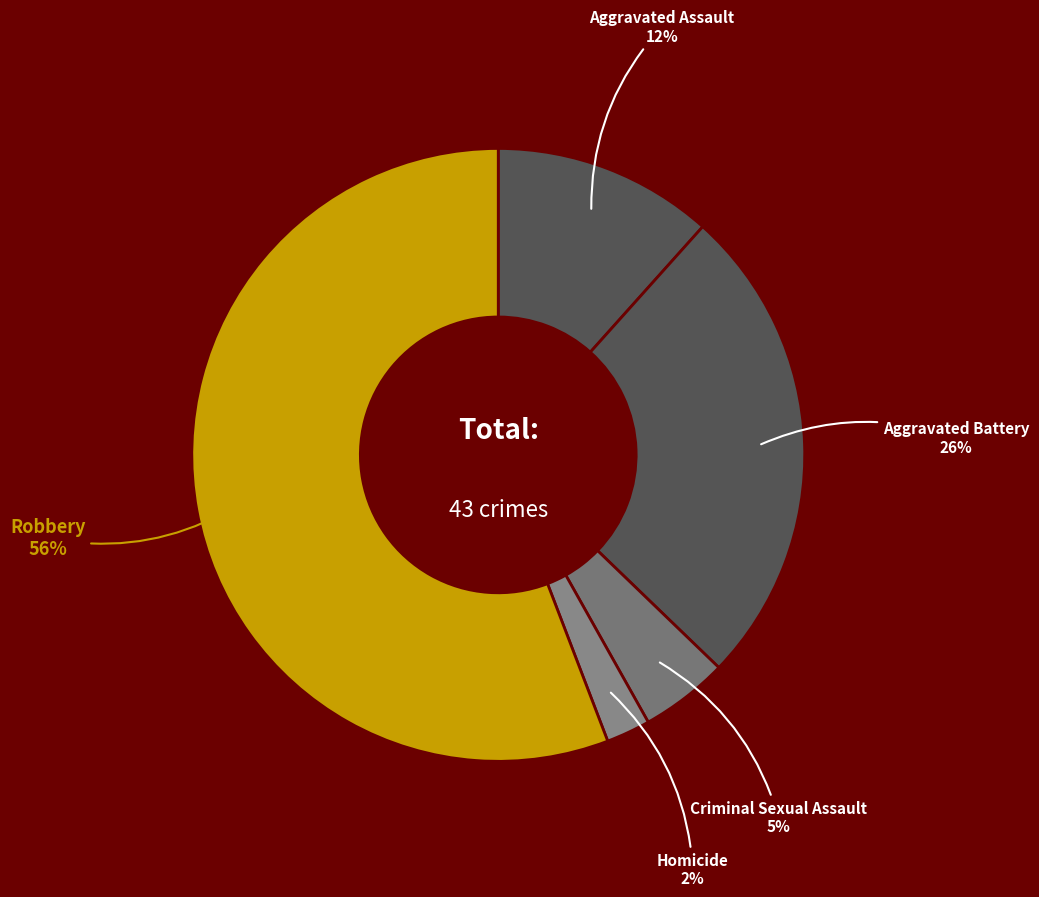

How many slices are in this pie chart?

5